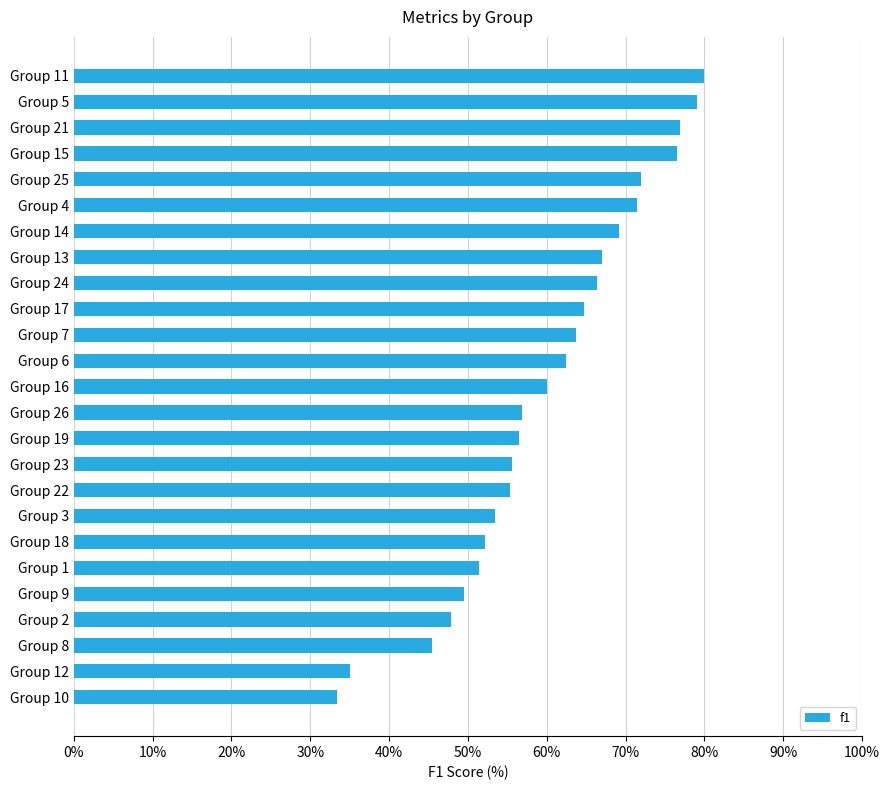

How many distinct data groups are displayed?

1